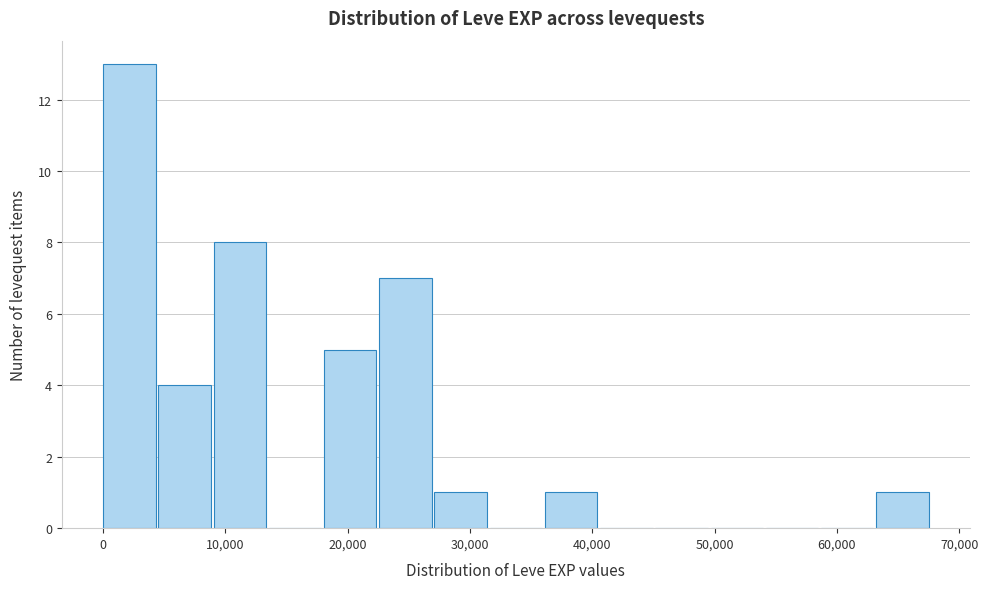

Reading left to right, transcribe this chart: for each bar, give the range it covers on the x-axis and its height. Neither the bar edges nor the heights are printed on the chart, so give them approximately, as read against the axes.

0 to 5000: 13
5000 to 9000: 4
9000 to 14000: 8
14000 to 18000: 0
18000 to 23000: 5
23000 to 27000: 7
27000 to 32000: 1
32000 to 36000: 0
36000 to 41000: 1
41000 to 45000: 0
45000 to 50000: 0
50000 to 54000: 0
54000 to 59000: 0
59000 to 63000: 0
63000 to 68000: 1